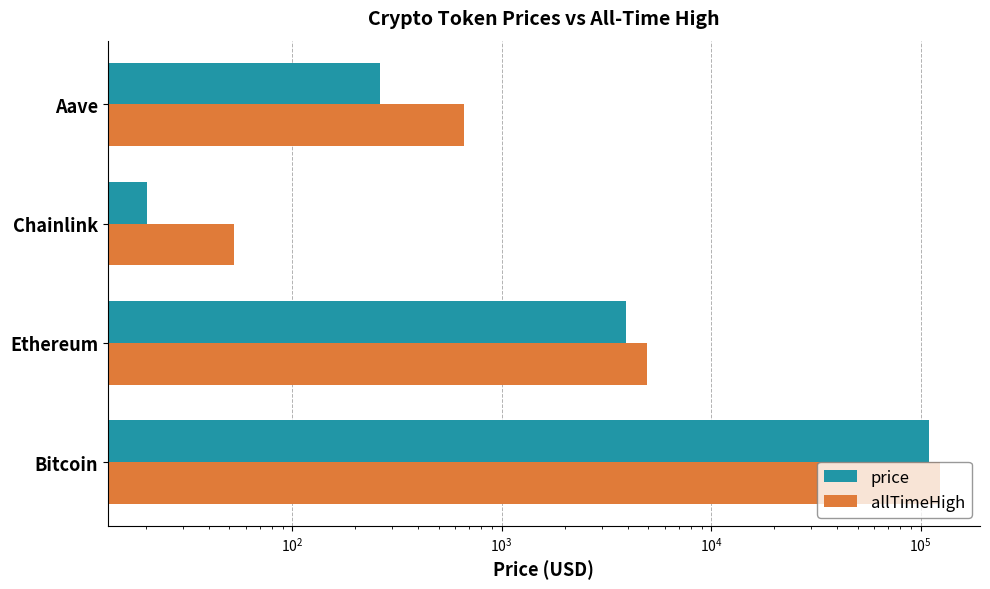

Which series has the largest range (max minus min)?

allTimeHigh